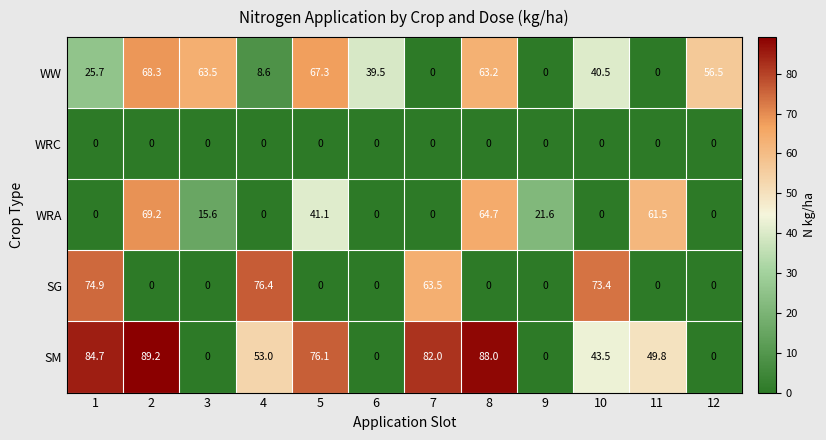

Which series has the largest range (max minus min)?

SM